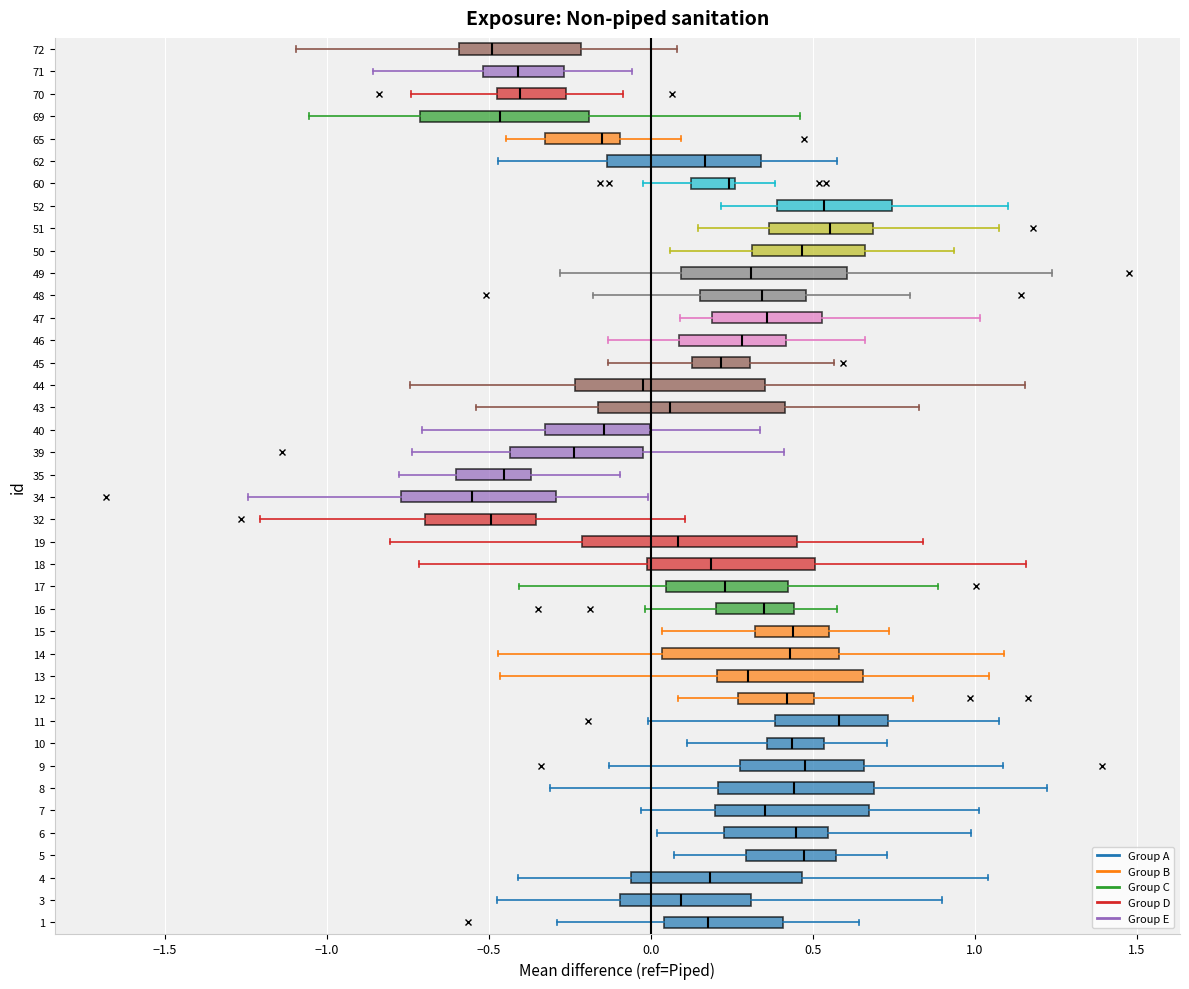

Where does the right whisker of the box at y = 60 end on the x-axis? The values are not printed on the chart, so give them approximately, as read against the axis.

0.40